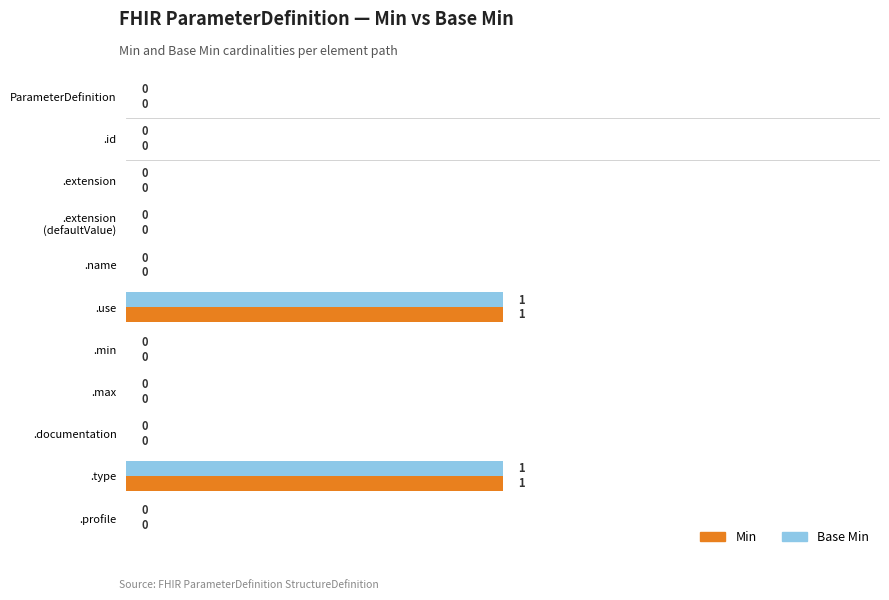

Is it true that Base Min equals 0 at .extension?

True